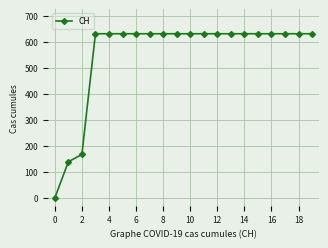

What is the average value?

552